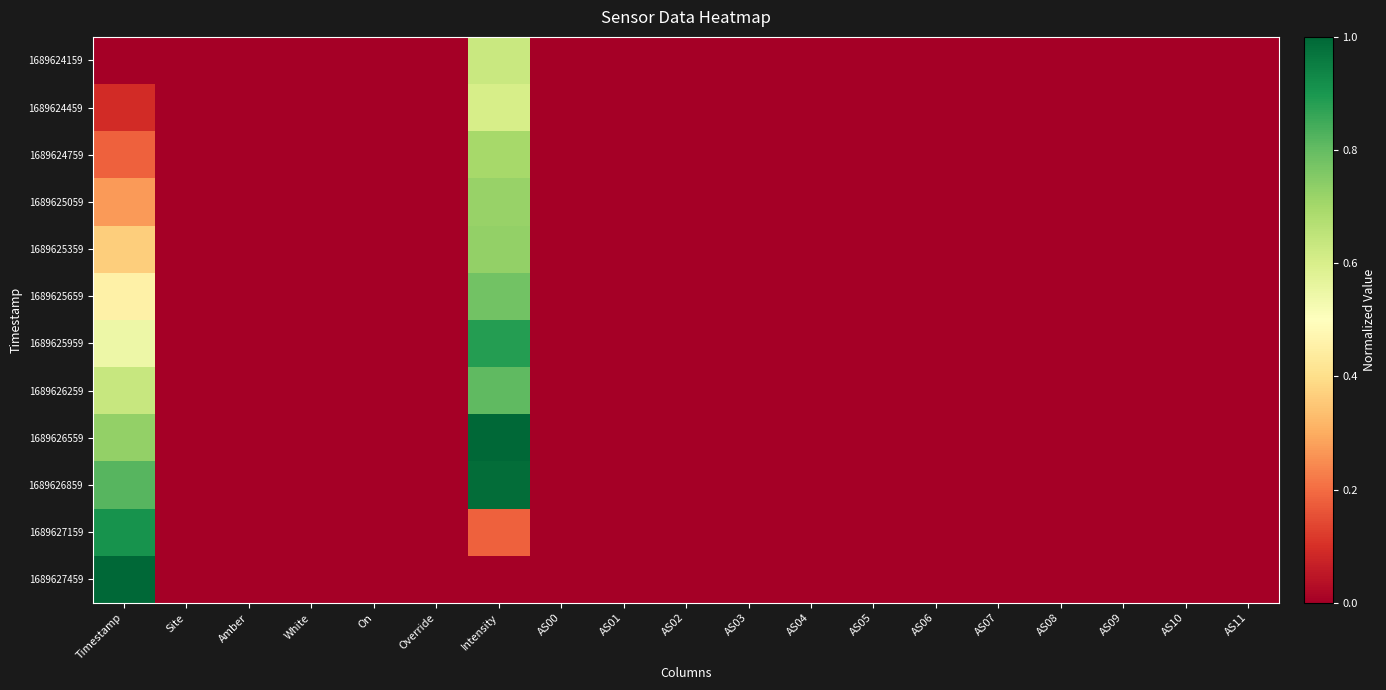

Count the number of data series in this chart.

12